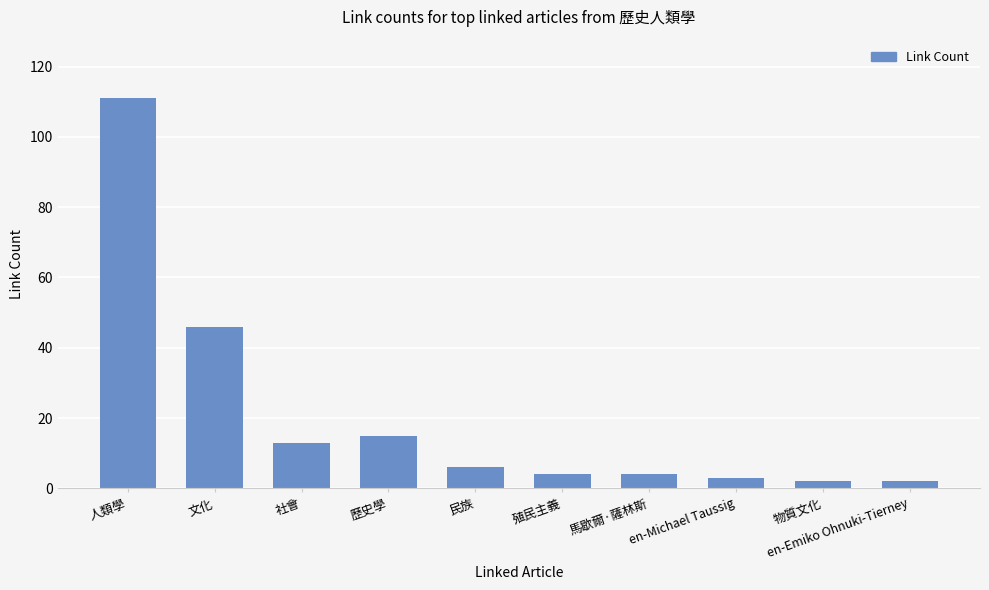

Where does the data first go above 6?

人類學